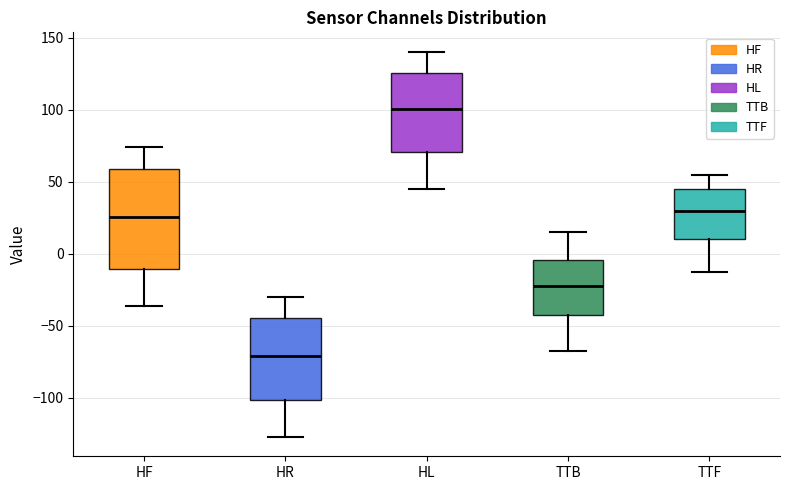

Reading left to right, read every box against the y-axis: the position of its median line, the range the box covers, and the ends of its whiskers. The values are not printed on the chart, so give them approximately, as read against the axis.

HF: median 25, box -10 to 60, whiskers -35 to 75
HR: median -70, box -100 to -45, whiskers -125 to -30
HL: median 100, box 70 to 125, whiskers 45 to 140
TTB: median -20, box -45 to -5, whiskers -70 to 15
TTF: median 30, box 10 to 45, whiskers -10 to 55